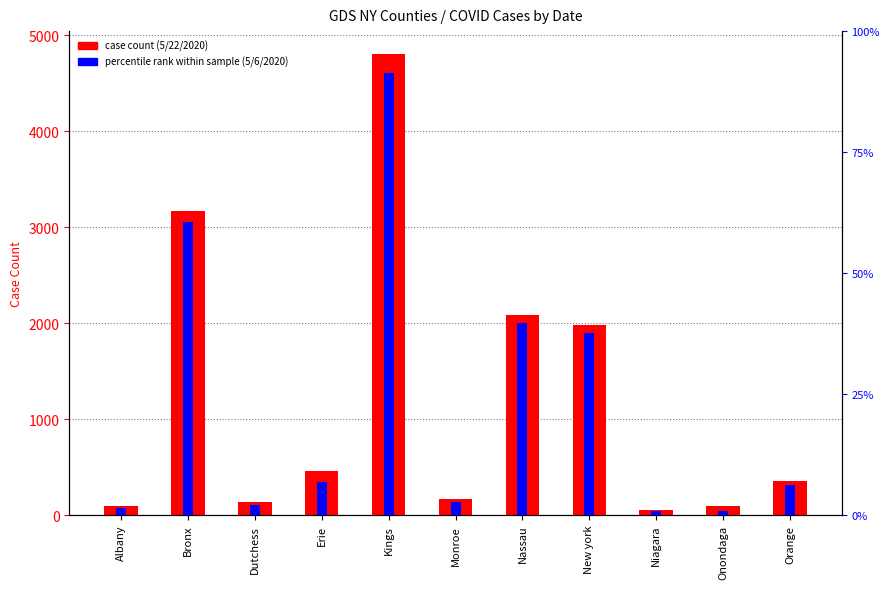

How many bars are there in each group?

2